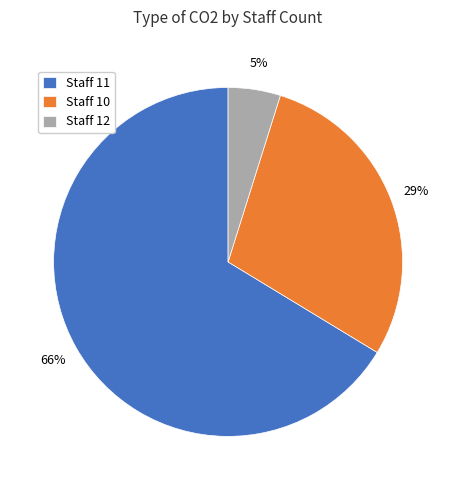

Which category has the biggest portion of the pie?

Staff 11